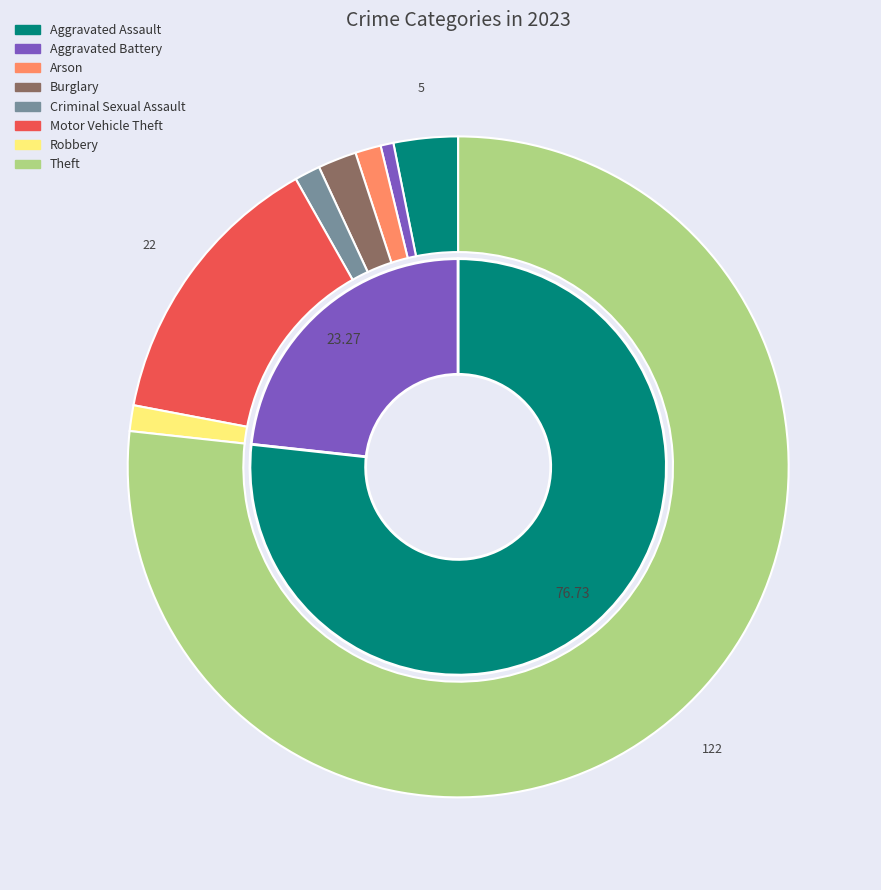

Is Burglary the majority of the pie?

No